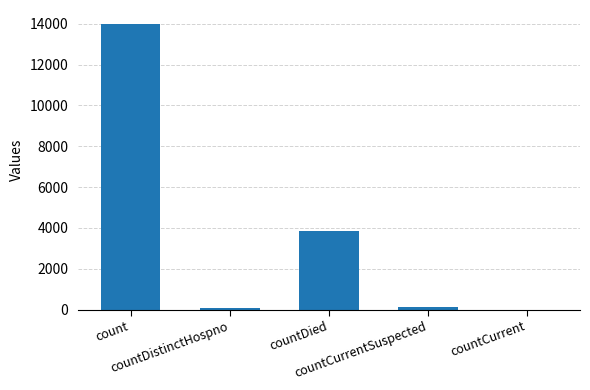

What is the greatest value displayed?

13970